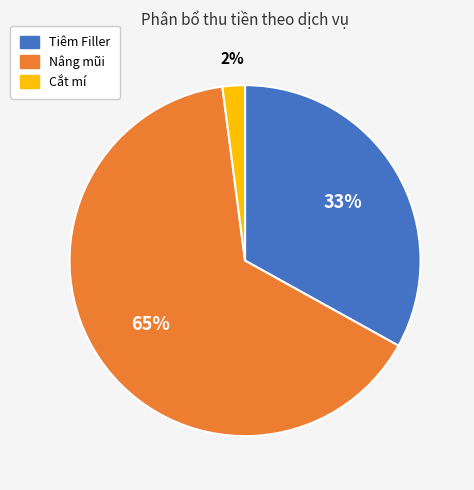

What percentage is the Tiêm Filler slice, to the nearest percent?

33%